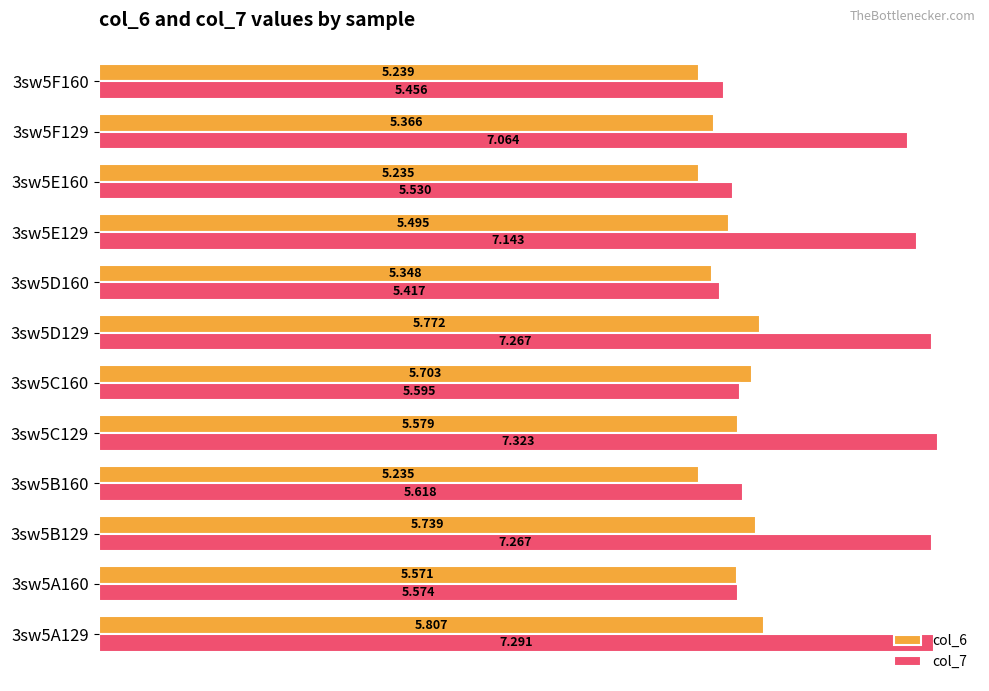

Is the value of col_7 at 3sw5A160 greater than the value of col_6 at 3sw5F160?

Yes